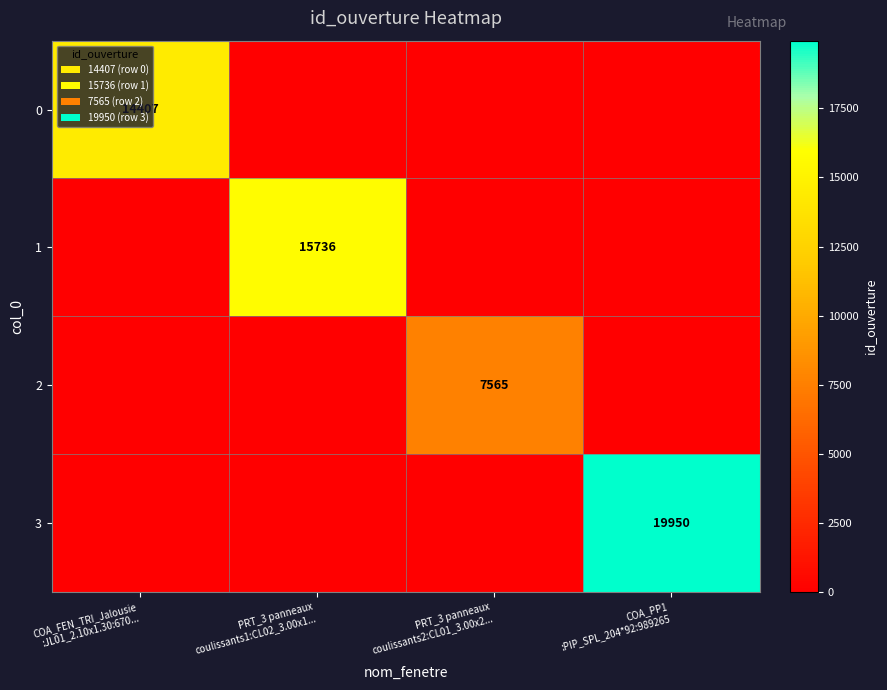

Between PRT_3 panneaux coulissants1:CL02_3.00x1... and PRT_3 panneaux coulissants2:CL01_3.00x2..., which series saw the biggest shift?

1